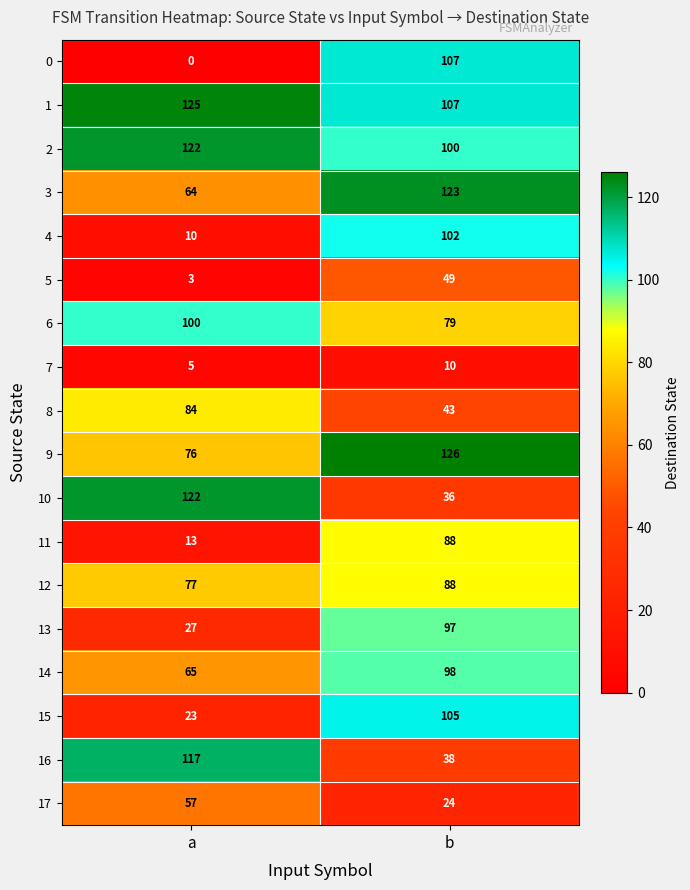

What value does the 8 series have at b, to the nearest 10?

40